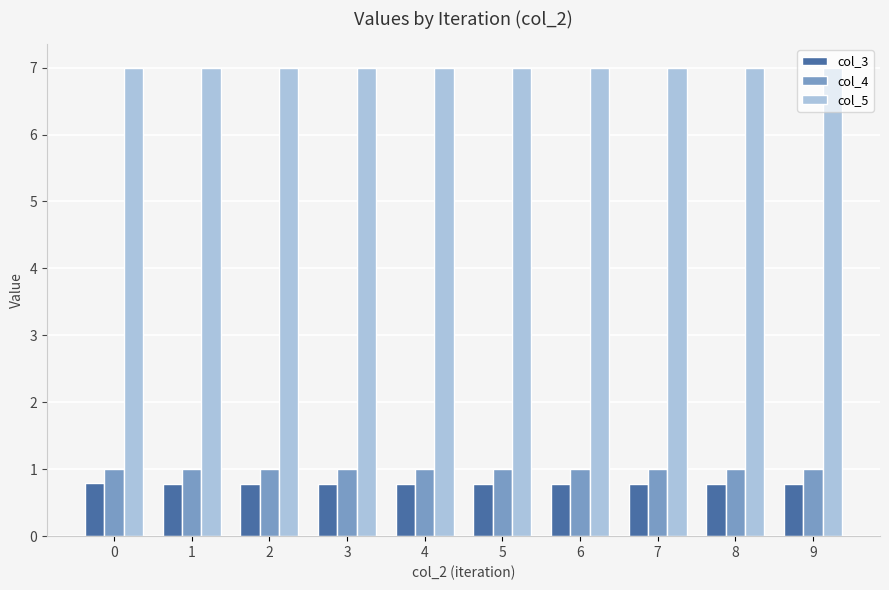

What are all the series names shown in the legend?

col_3, col_4, col_5